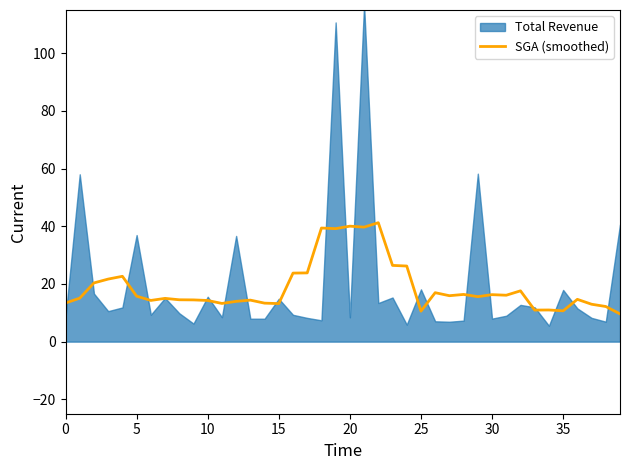

Where is the data nearest to the value 25?

17